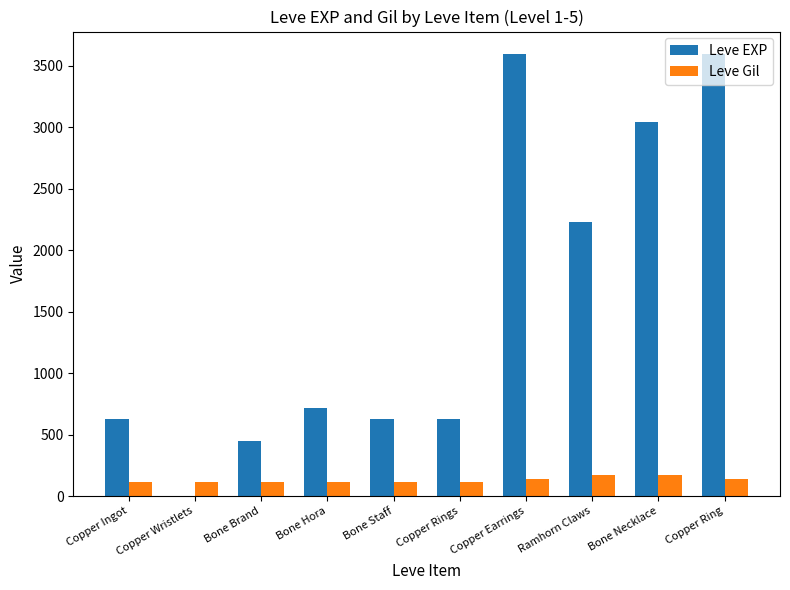

What is the highest value of the Leve Gil series?

170